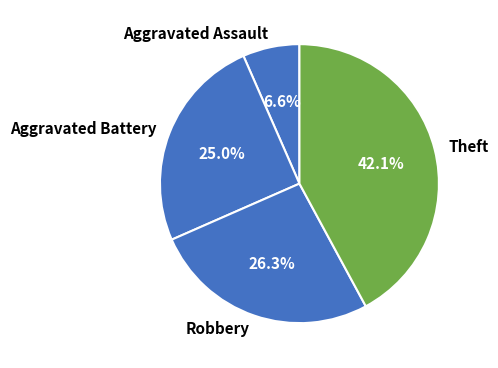

Is there a majority slice in this chart?

No